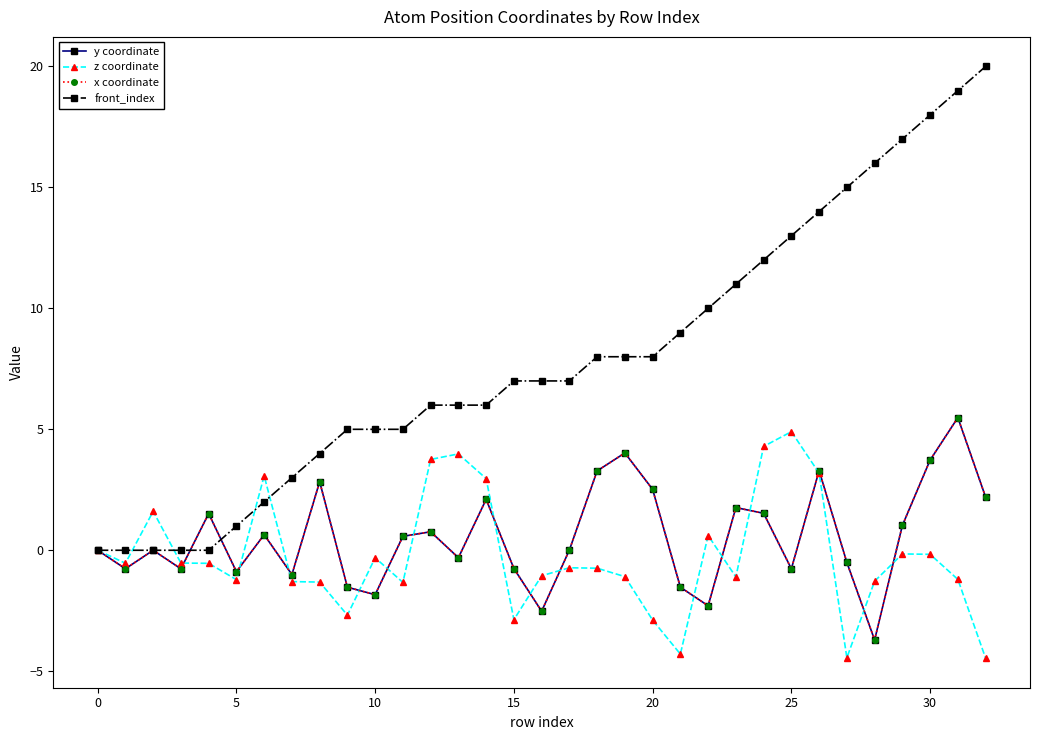

True or false: z coordinate has more than 1 points higher than both neighbors.

True